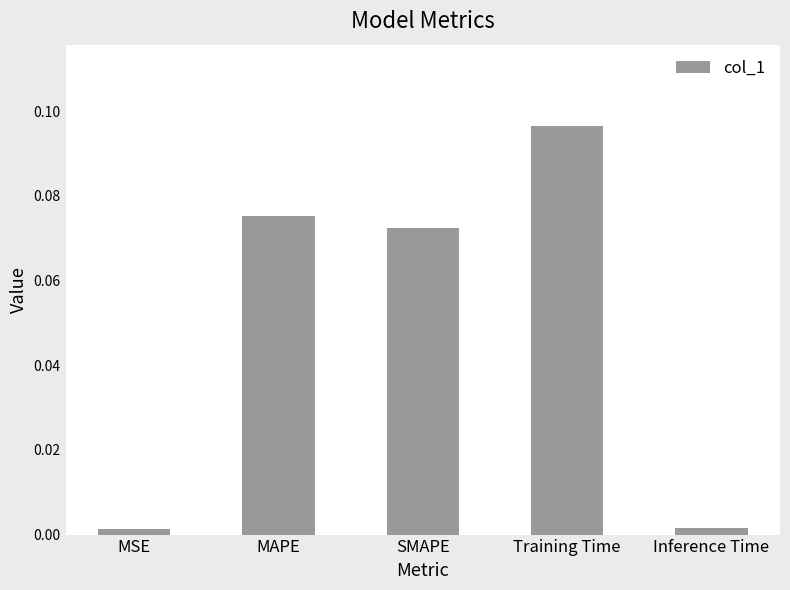

Are the bars grouped side by side (vs. stacked)?

No